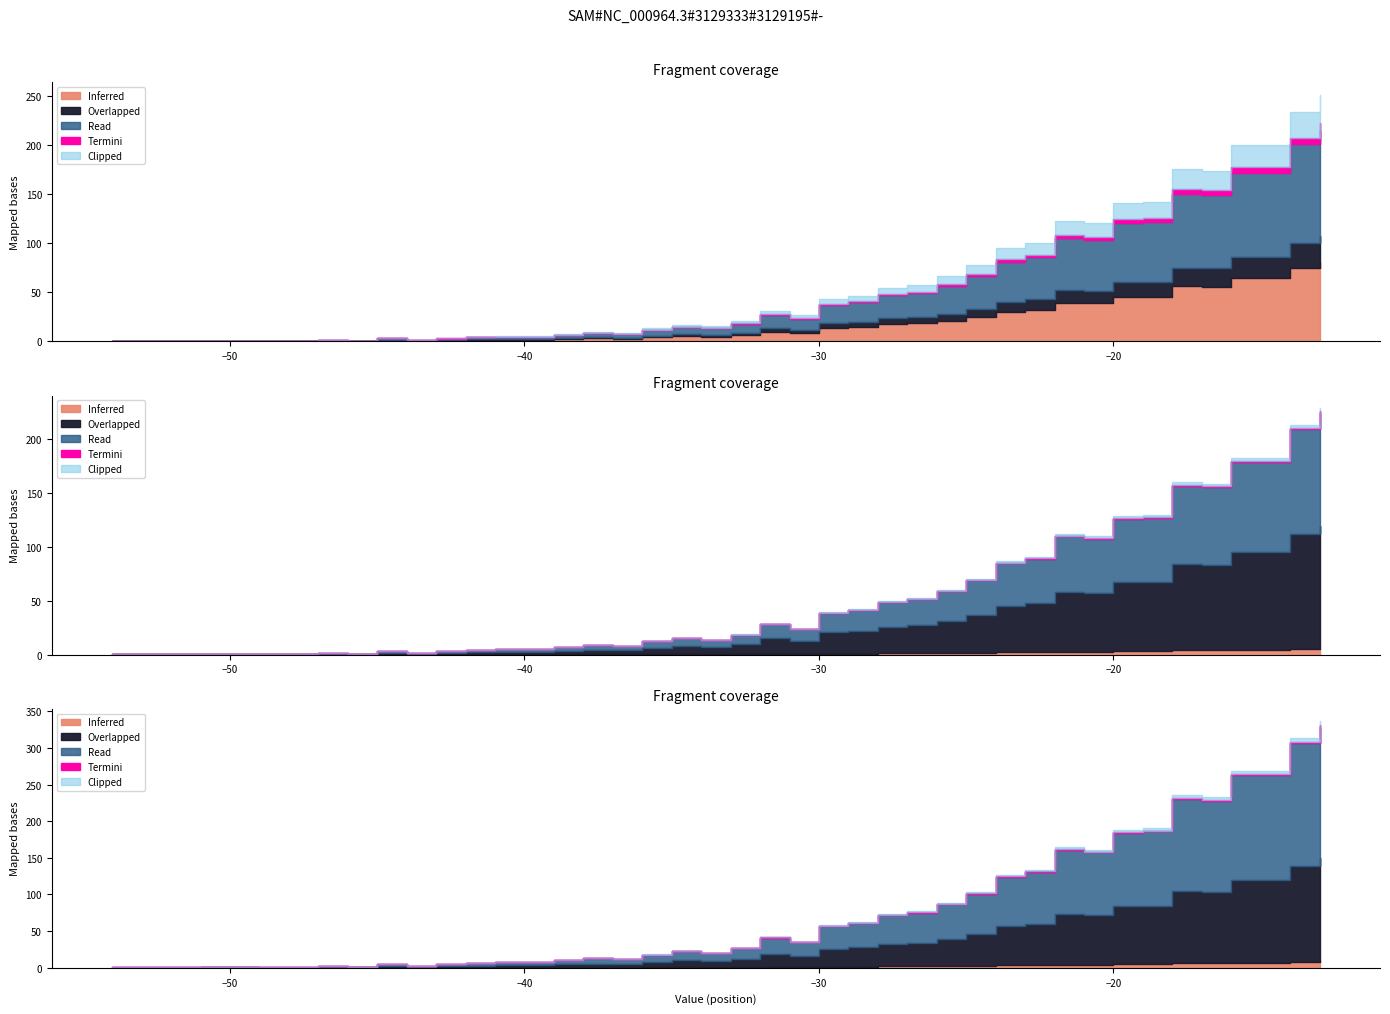

What is the sum of all weighted_standard_deviation values?

597.8